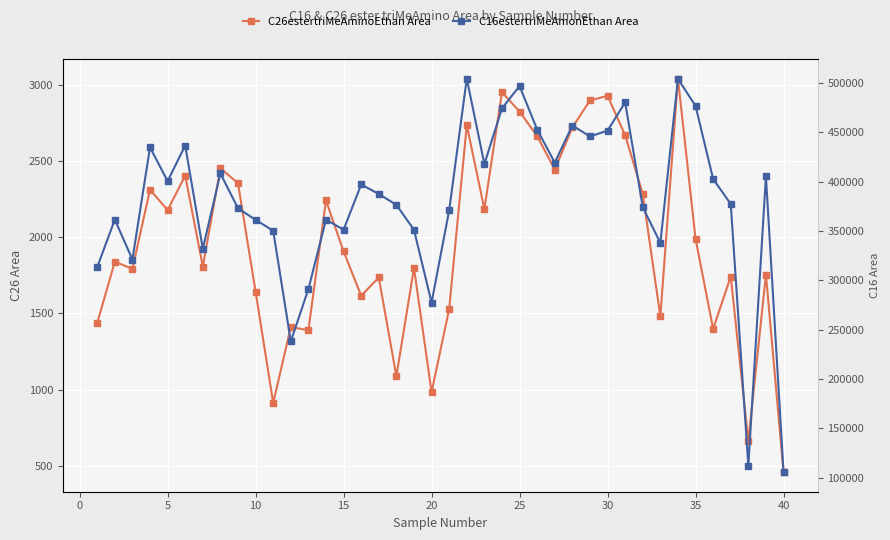

Is the value of C26estertriMeAminoEthan Area at 26 greater than the value of C16estertriMeAmonEthan Area at 37?

No